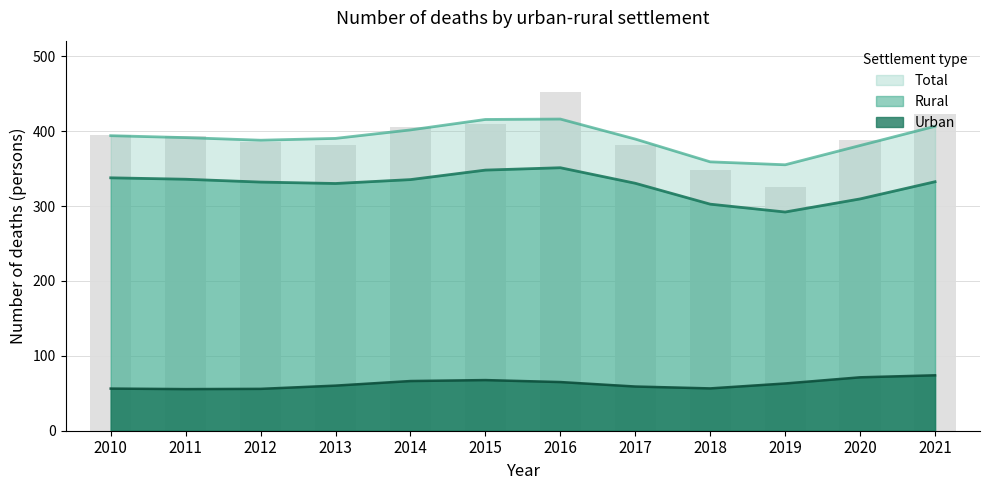

What is the difference between the Total values at 2018 and 2013?

33